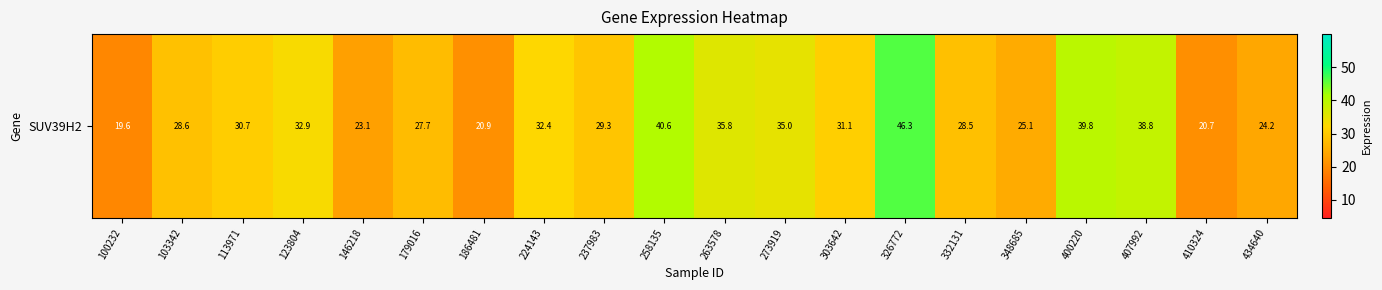

Which label corresponds to the smallest value in the chart?

100232